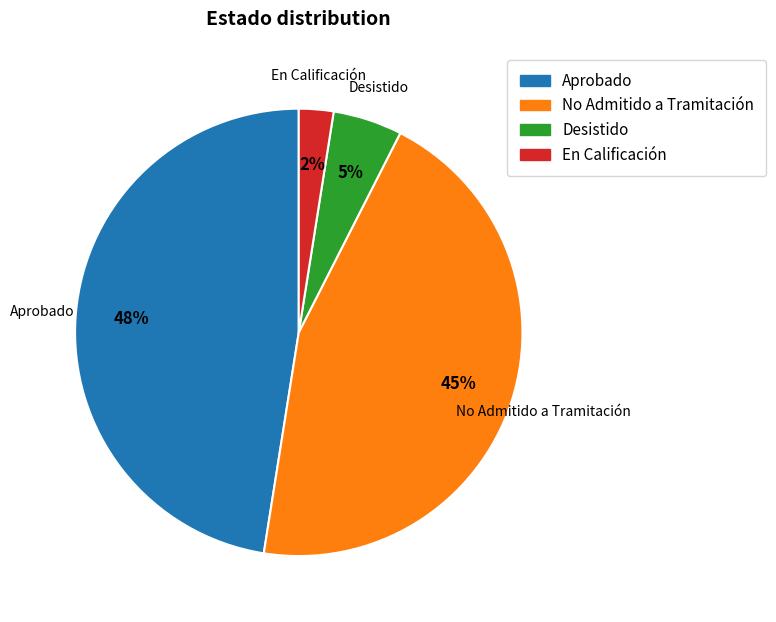

To the nearest percent, what percentage of the pie is No Admitido a Tramitación?

45%